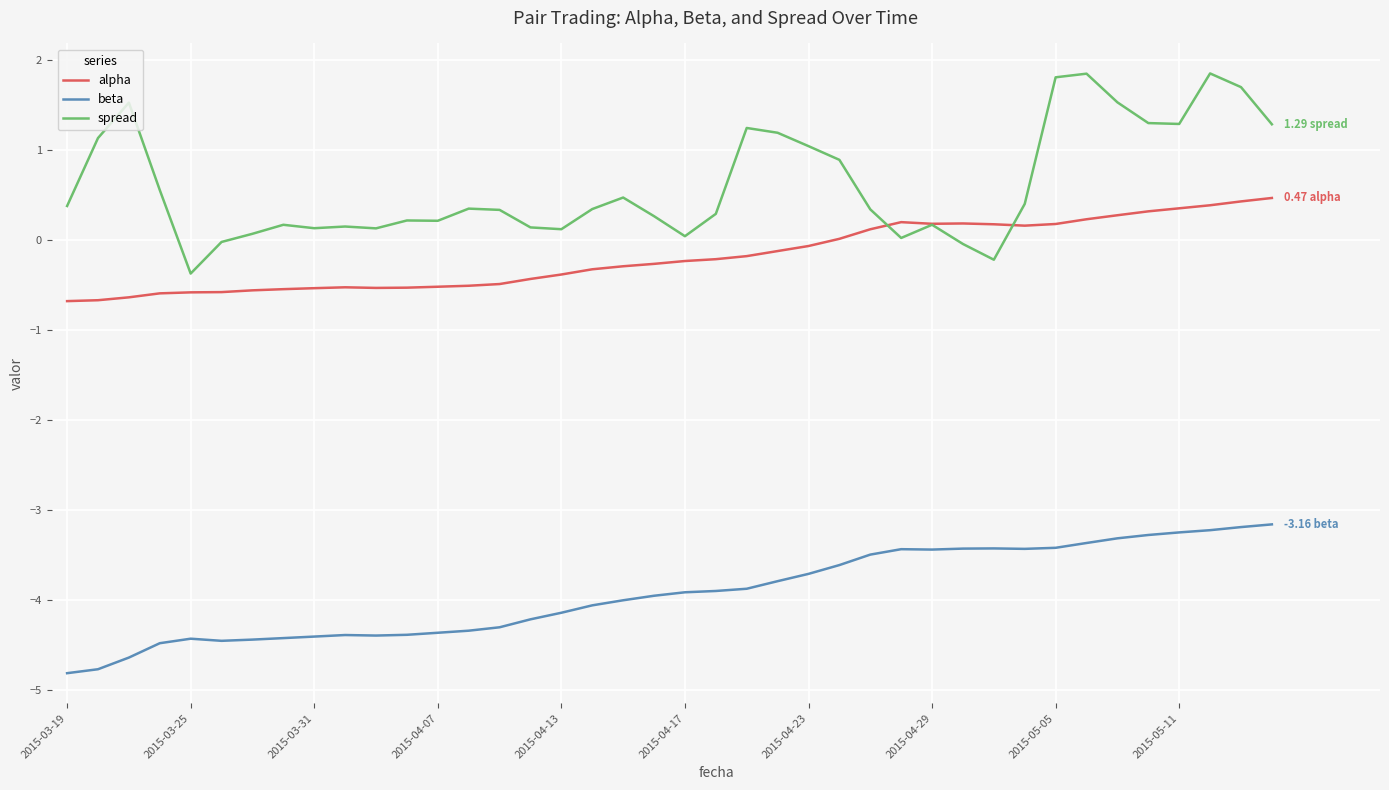

Which series has the largest total across all categories?

spread